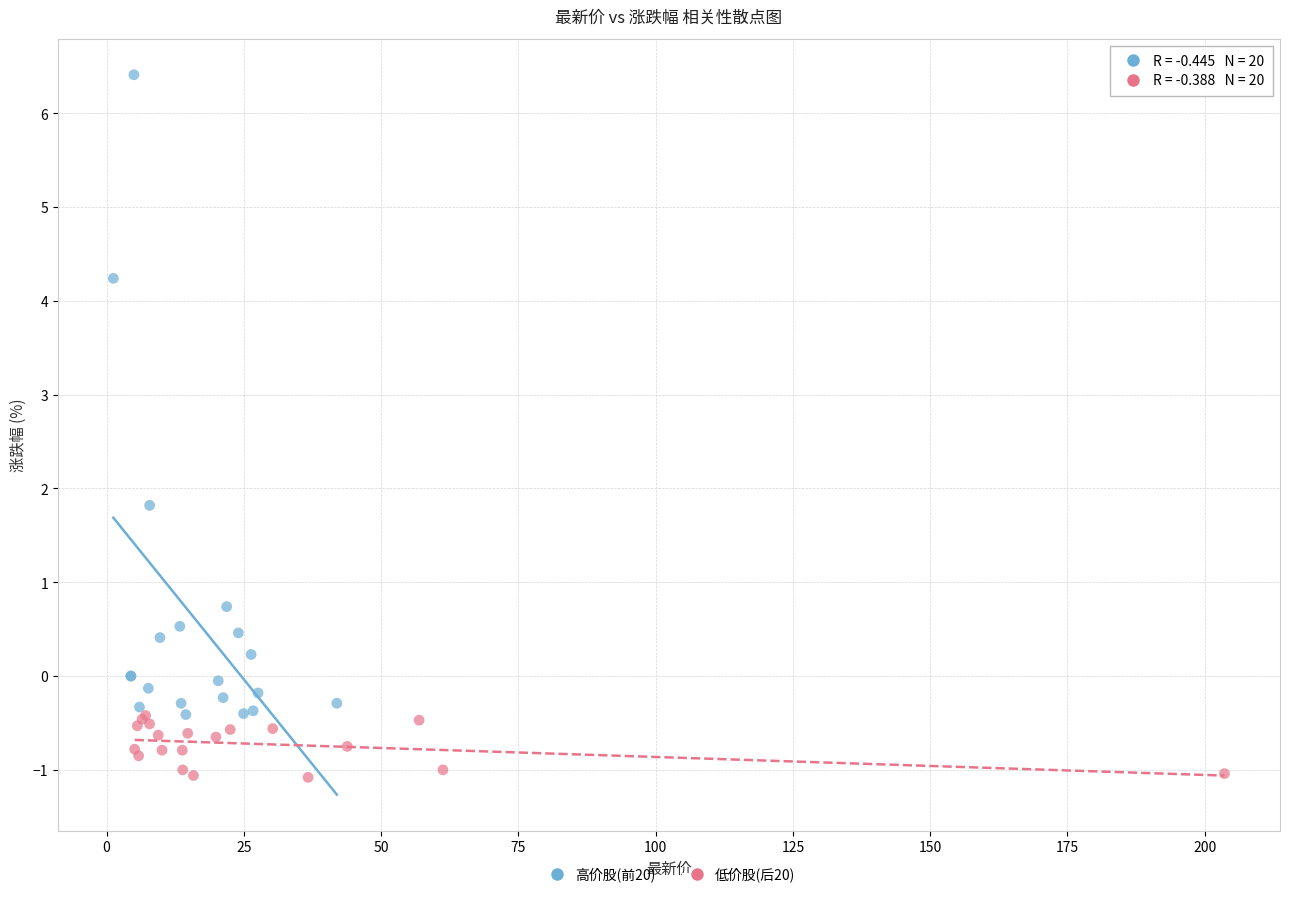

Which series reaches the maximum Y coordinate?

高价股(前20)